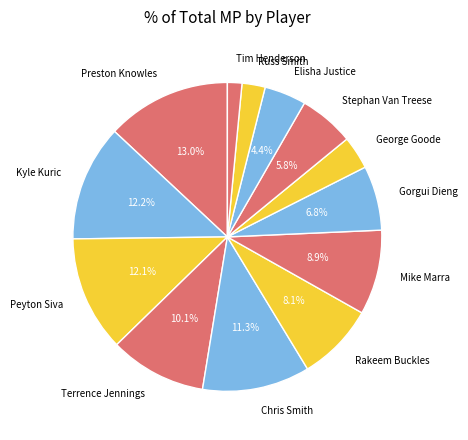

To the nearest percent, what portion does Peyton Siva represent?

12%